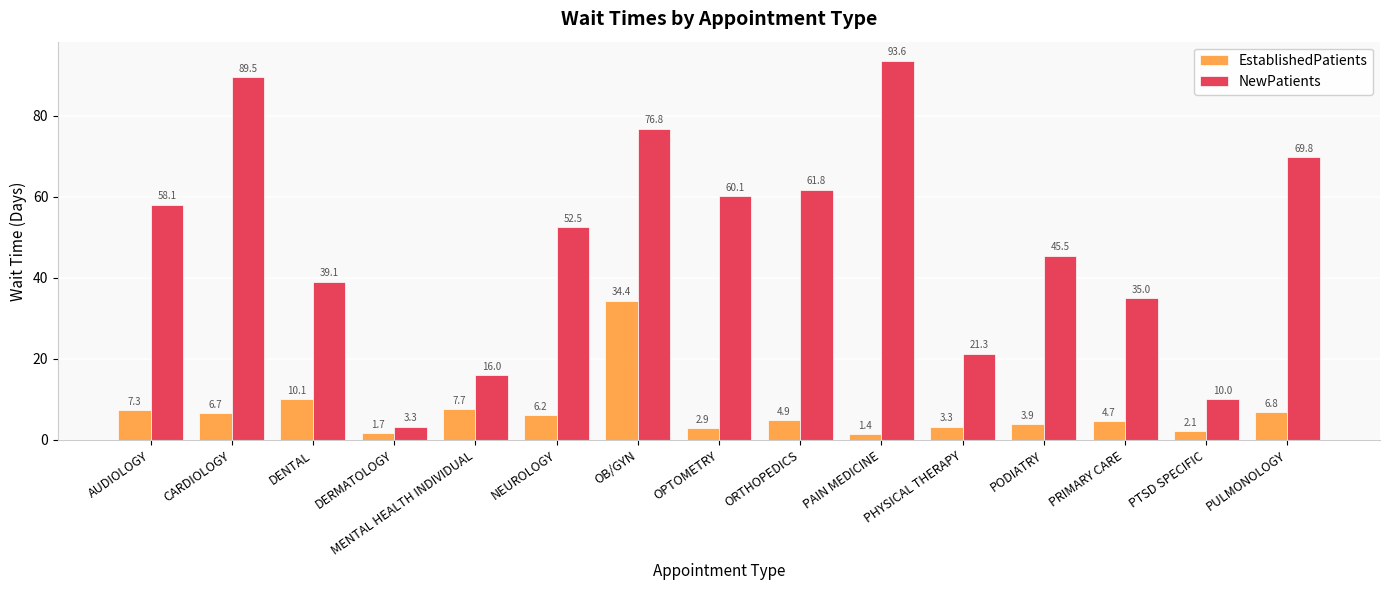

Is it true that NewPatients equals 114.0 at OB/GYN?

False